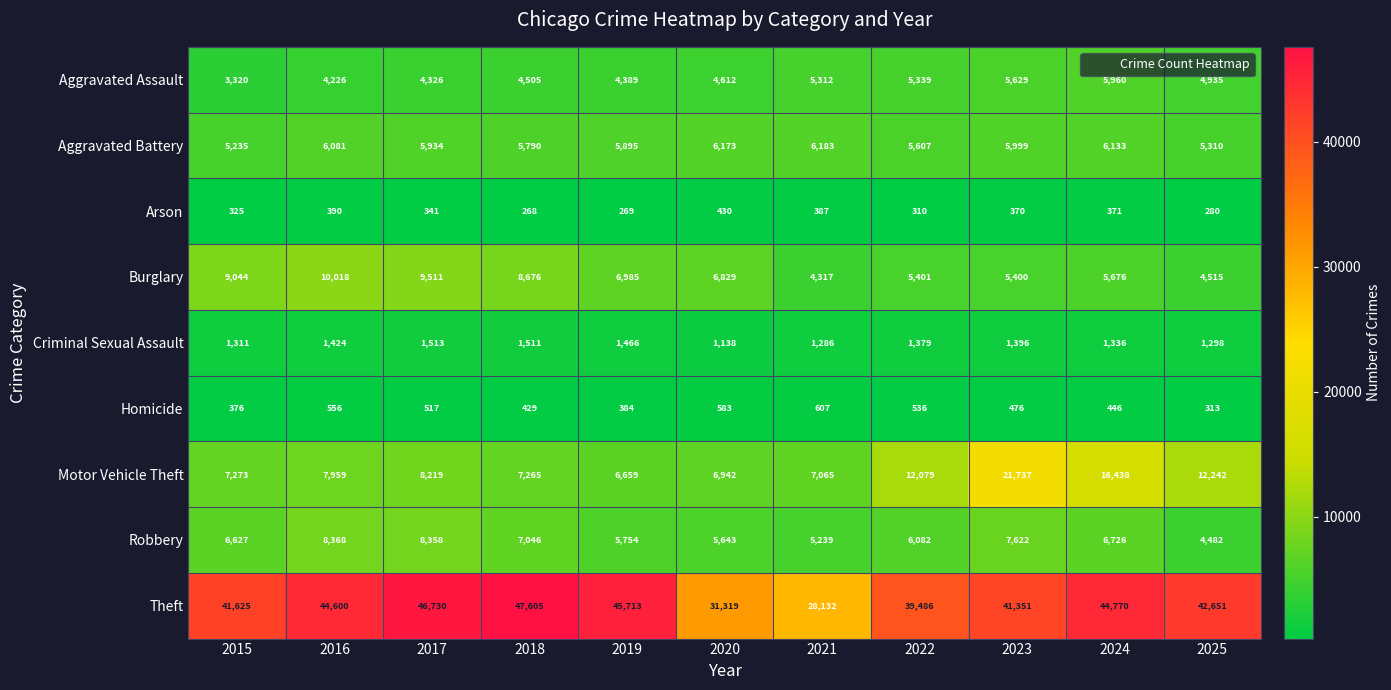

At which label does Burglary reach its minimum?

2021